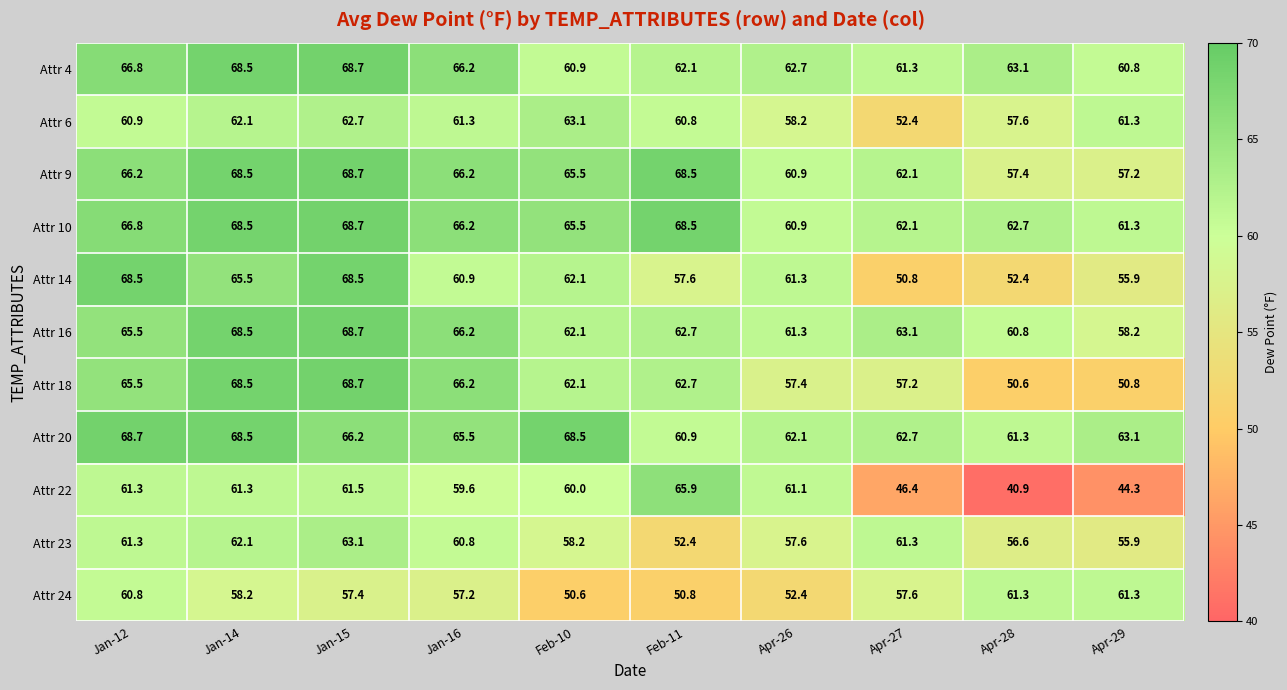

What is the difference between the maximum and second lowest values in the Attr 20 series?

7.4